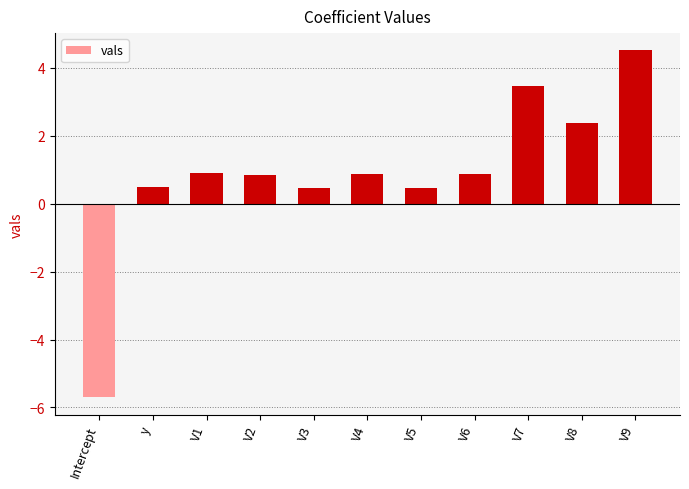

Where does the data first go above 0?

y